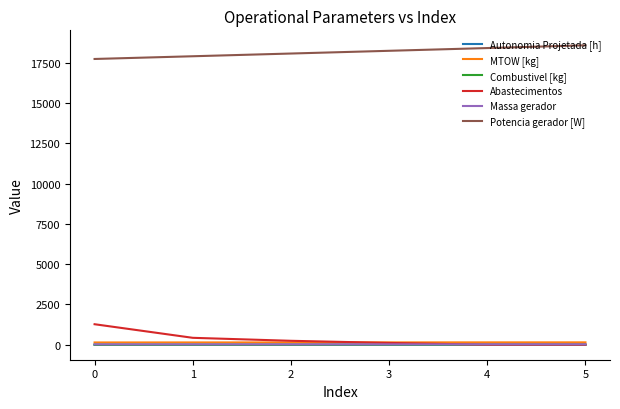

What is the sum of the Massa gerador values at 2 and 4?

48.2